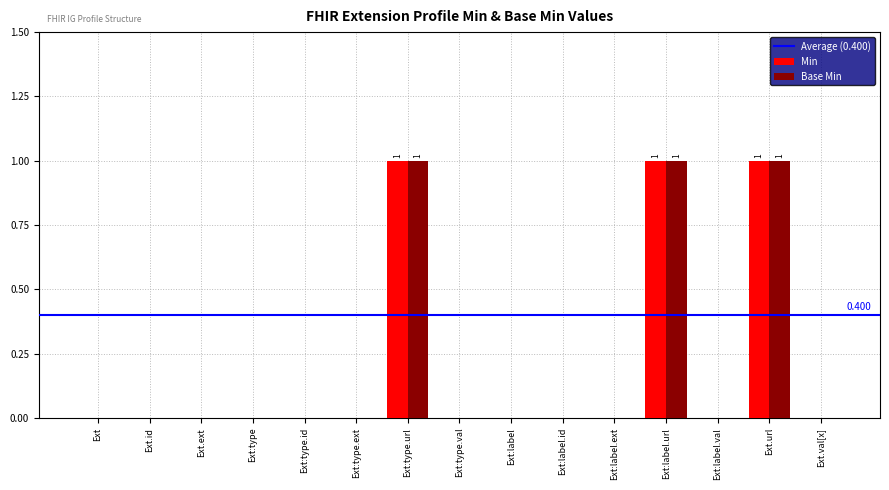

Is the value of Base Min at Ext.id greater than the value of Min at Ext.url?

No